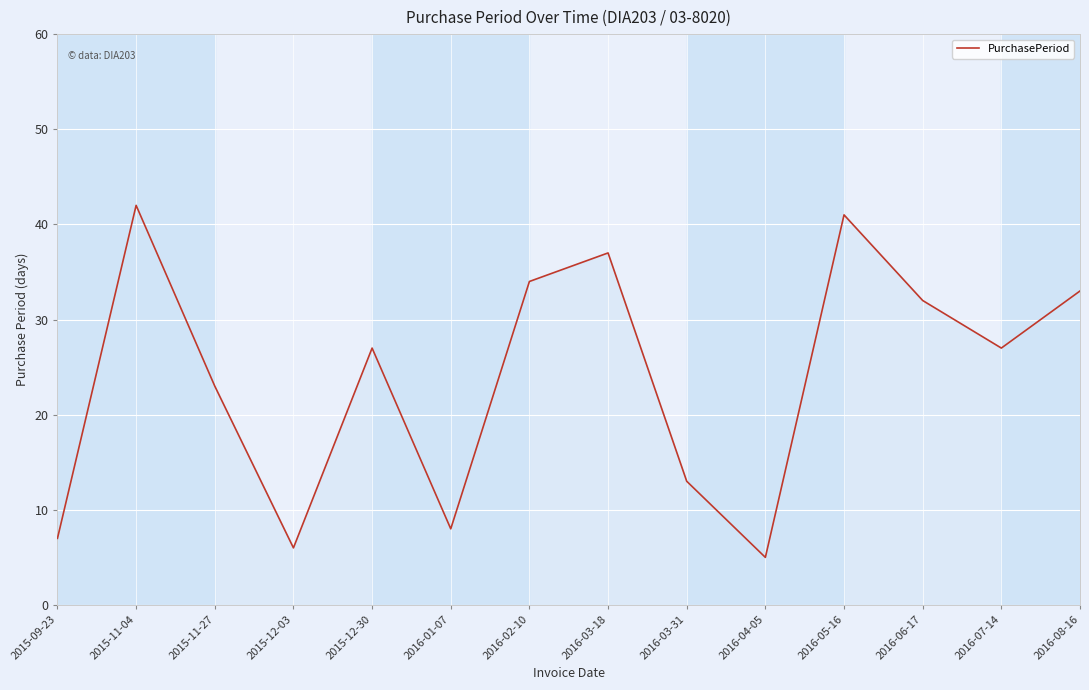

What is the greatest value displayed?

42